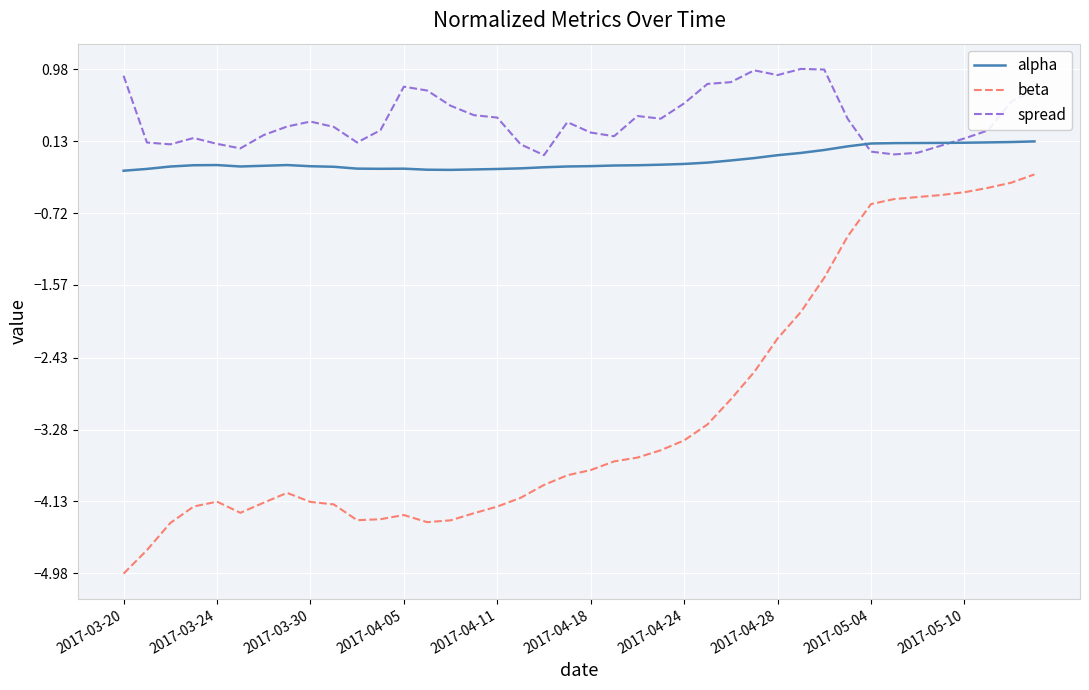

What is the average value of the spread series?

0.4